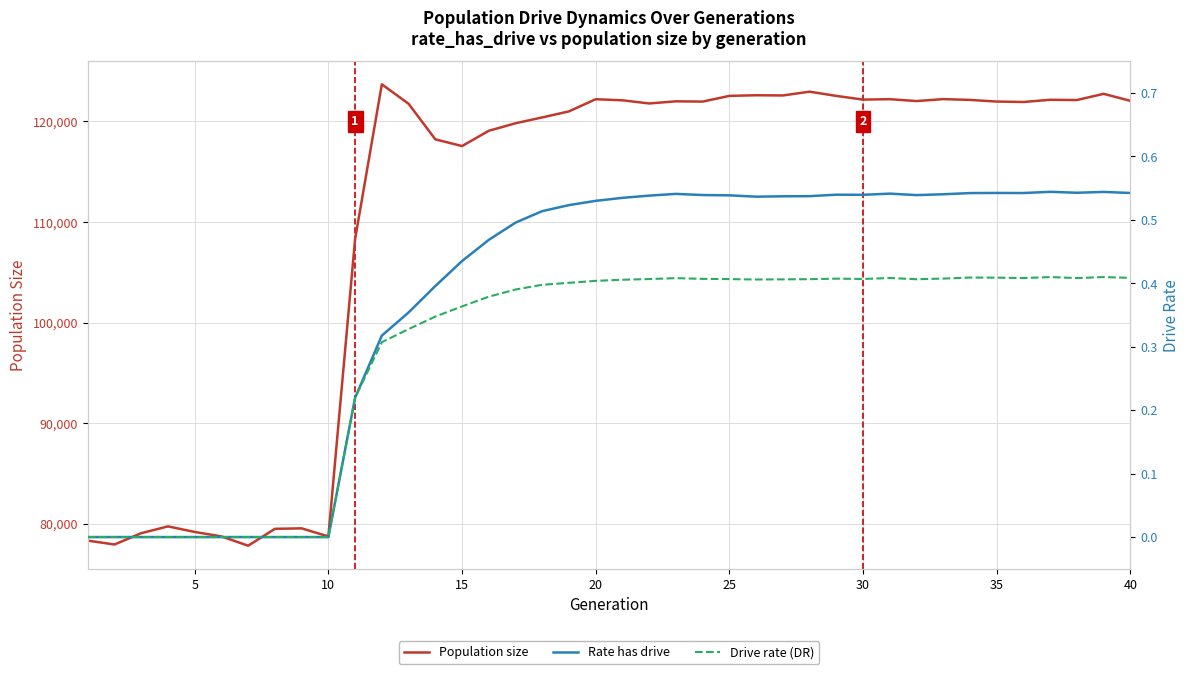

How many interior local valleys does the Rate has drive series have?

5